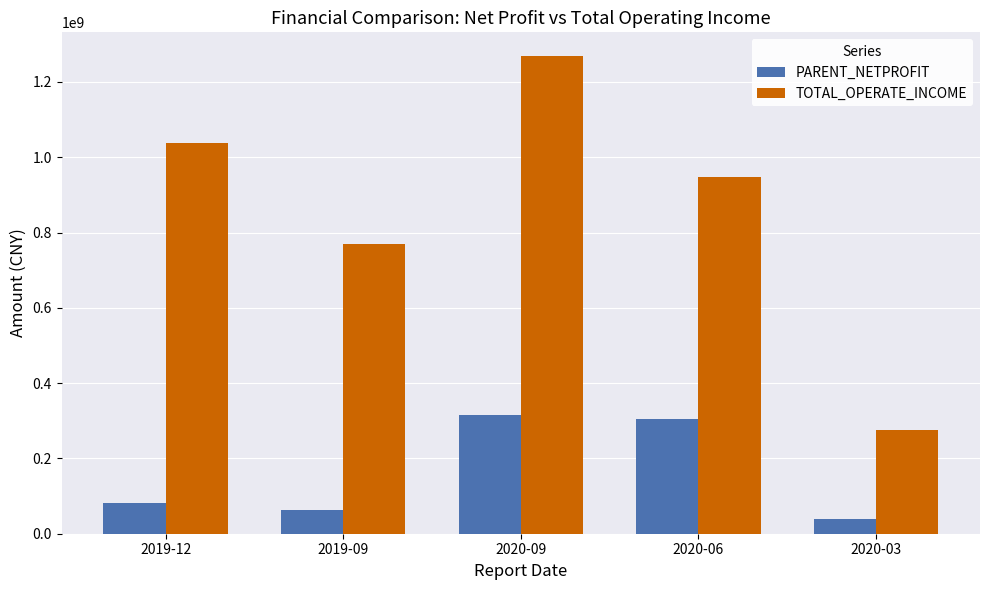

At which category is the sum across all series the highest?

2020-09